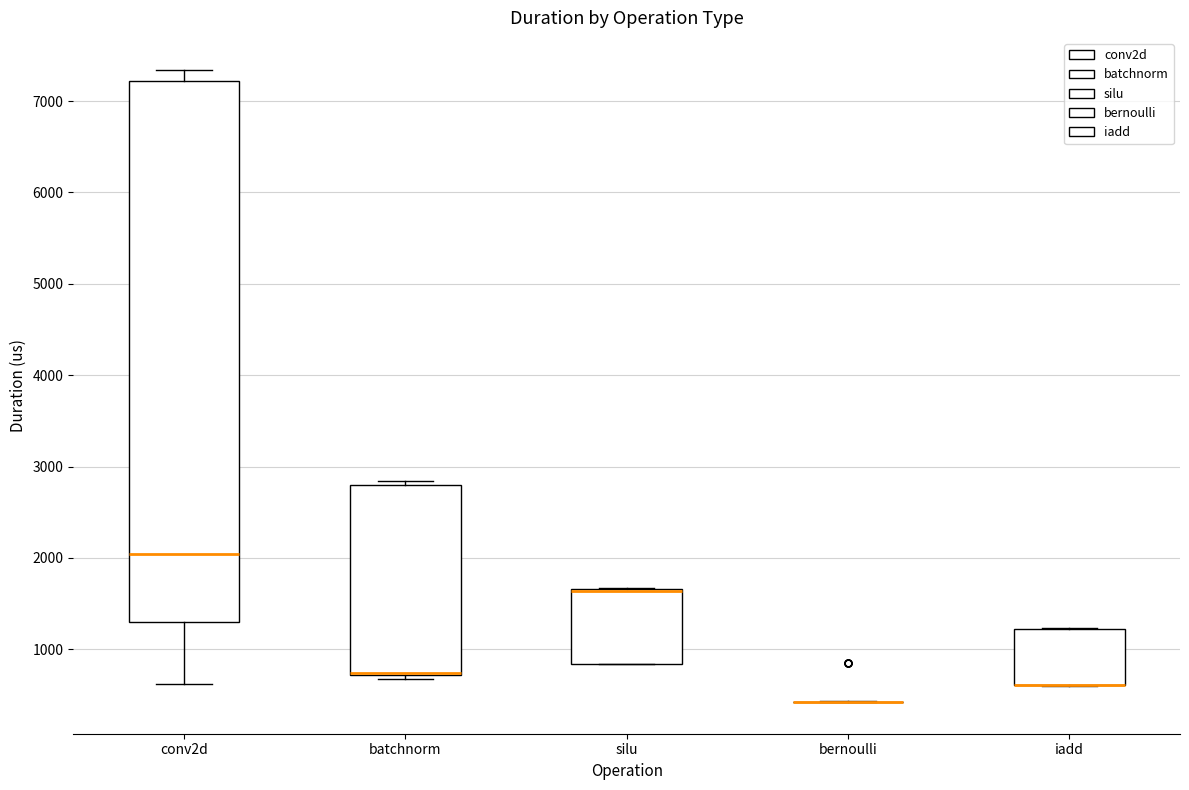

Which box is the tallest, from its lower edge to its upper edge?

conv2d